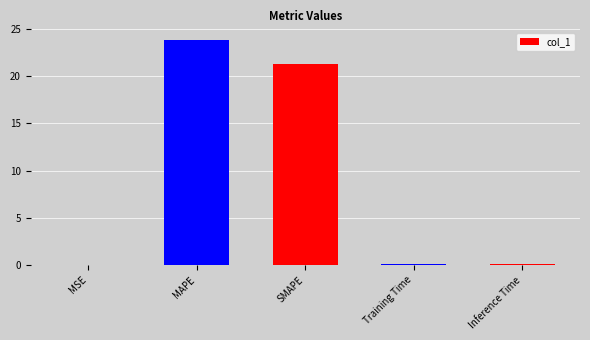

What is the difference between the values at Training Time and MSE?

0.1